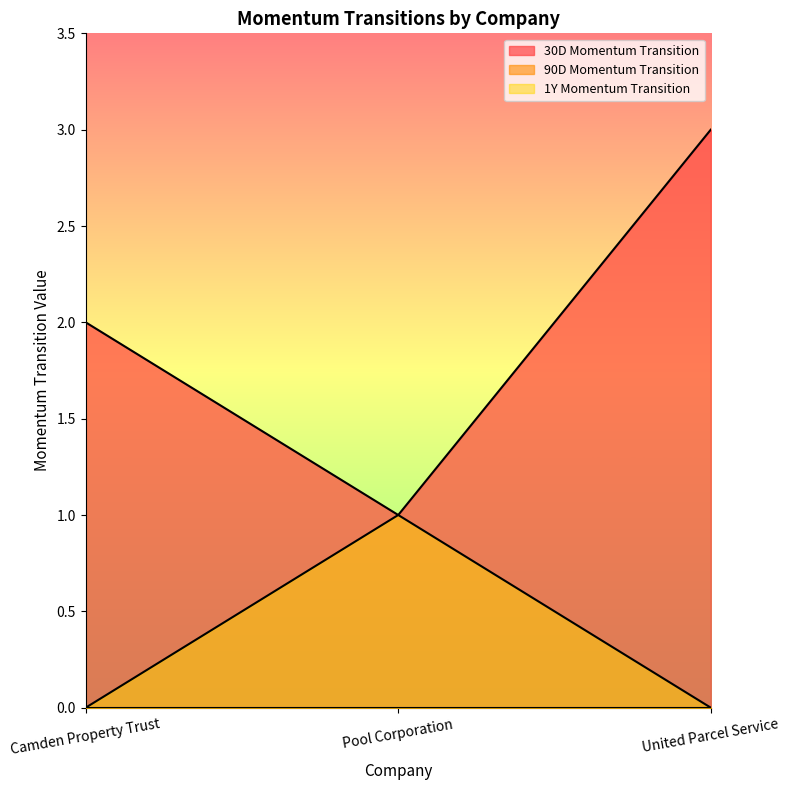

At which label does 1Y Momentum Transition reach its minimum?

Camden Property Trust